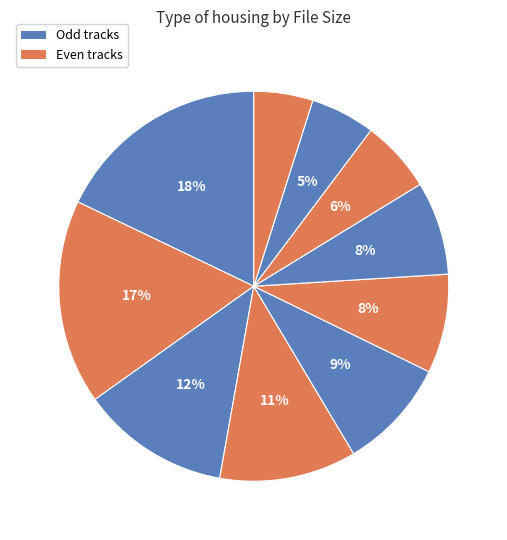

How many segments does this pie chart have?

10